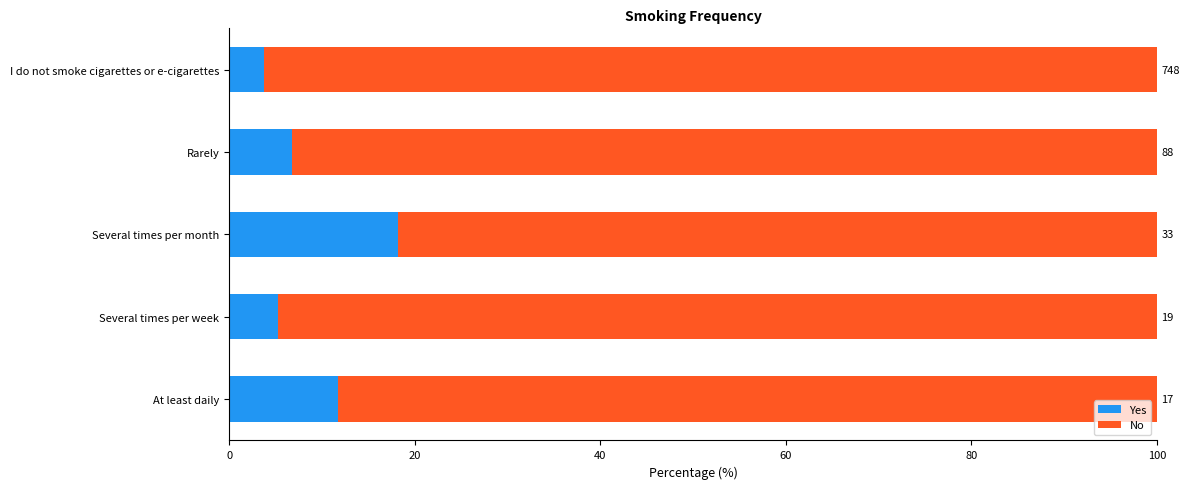

What are all the series names shown in the legend?

Yes, No